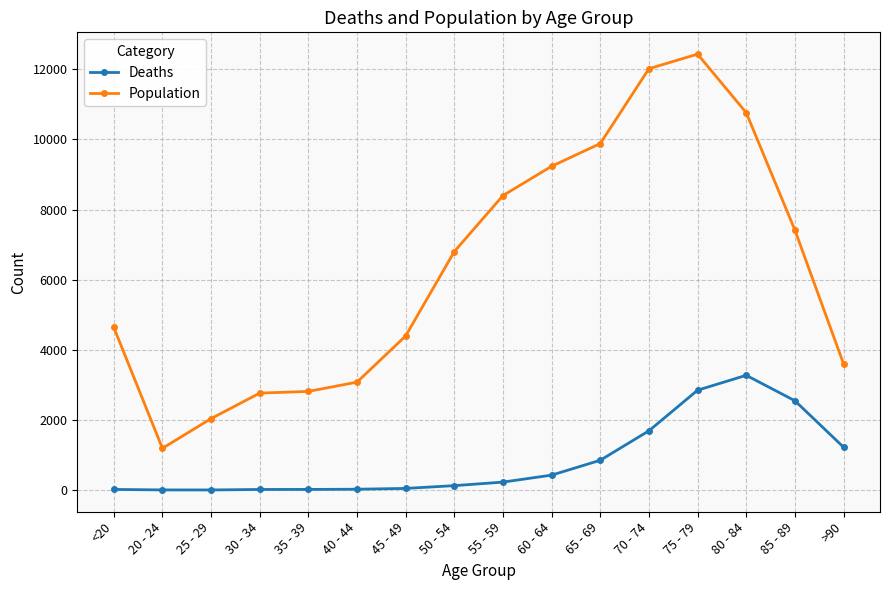

Where is the first local minimum for Population?

20 - 24